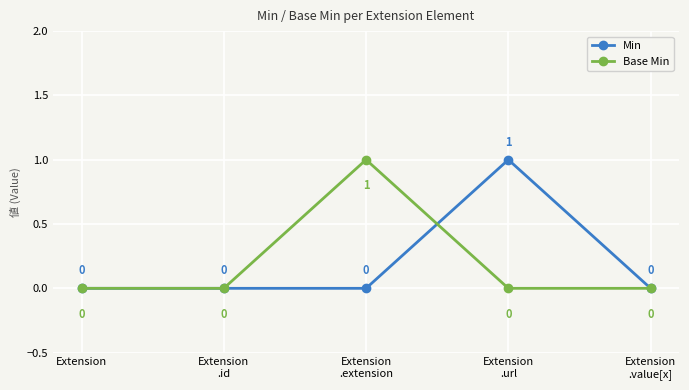

Reading left to right, transcribe all the data shown in this chart.

Min: Extension=0	Extension
.id=0	Extension
.extension=0	Extension
.url=1	Extension
.value[x]=0
Base Min: Extension=0	Extension
.id=0	Extension
.extension=1	Extension
.url=0	Extension
.value[x]=0